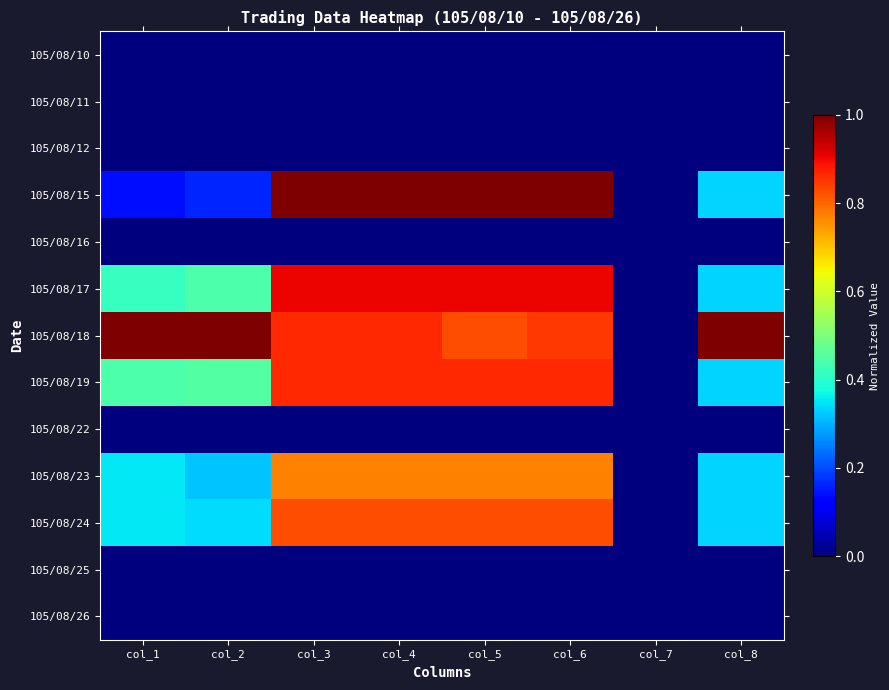

Reading left to right, transcribe all the data shown in this chart.

105/08/10: col_1=0.0	col_2=0.0	col_3=0.0	col_4=0.0	col_5=0.0	col_6=0.0	col_7=0.0	col_8=0.0
105/08/11: col_1=0.0	col_2=0.0	col_3=0.0	col_4=0.0	col_5=0.0	col_6=0.0	col_7=0.0	col_8=0.0
105/08/12: col_1=0.0	col_2=0.0	col_3=0.0	col_4=0.0	col_5=0.0	col_6=0.0	col_7=0.0	col_8=0.0
105/08/15: col_1=0.1	col_2=0.2	col_3=1.0	col_4=1.0	col_5=1.0	col_6=1.0	col_7=0.0	col_8=0.3
105/08/16: col_1=0.0	col_2=0.0	col_3=0.0	col_4=0.0	col_5=0.0	col_6=0.0	col_7=0.0	col_8=0.0
105/08/17: col_1=0.4	col_2=0.4	col_3=0.9	col_4=0.9	col_5=0.9	col_6=0.9	col_7=0.0	col_8=0.3
105/08/18: col_1=1.0	col_2=1.0	col_3=0.9	col_4=0.9	col_5=0.8	col_6=0.9	col_7=0.0	col_8=1.0
105/08/19: col_1=0.4	col_2=0.5	col_3=0.9	col_4=0.9	col_5=0.9	col_6=0.9	col_7=0.0	col_8=0.3
105/08/22: col_1=0.0	col_2=0.0	col_3=0.0	col_4=0.0	col_5=0.0	col_6=0.0	col_7=0.0	col_8=0.0
105/08/23: col_1=0.4	col_2=0.3	col_3=0.8	col_4=0.8	col_5=0.8	col_6=0.8	col_7=0.0	col_8=0.3
105/08/24: col_1=0.4	col_2=0.3	col_3=0.8	col_4=0.8	col_5=0.8	col_6=0.8	col_7=0.0	col_8=0.3
105/08/25: col_1=0.0	col_2=0.0	col_3=0.0	col_4=0.0	col_5=0.0	col_6=0.0	col_7=0.0	col_8=0.0
105/08/26: col_1=0.0	col_2=0.0	col_3=0.0	col_4=0.0	col_5=0.0	col_6=0.0	col_7=0.0	col_8=0.0